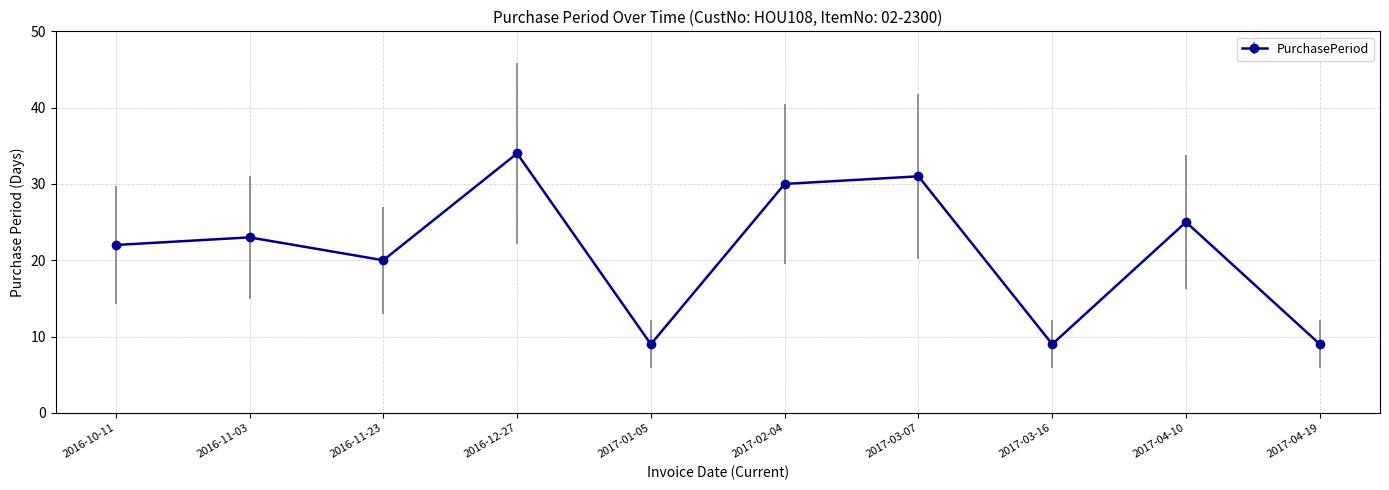

What is the sum of all values?

212